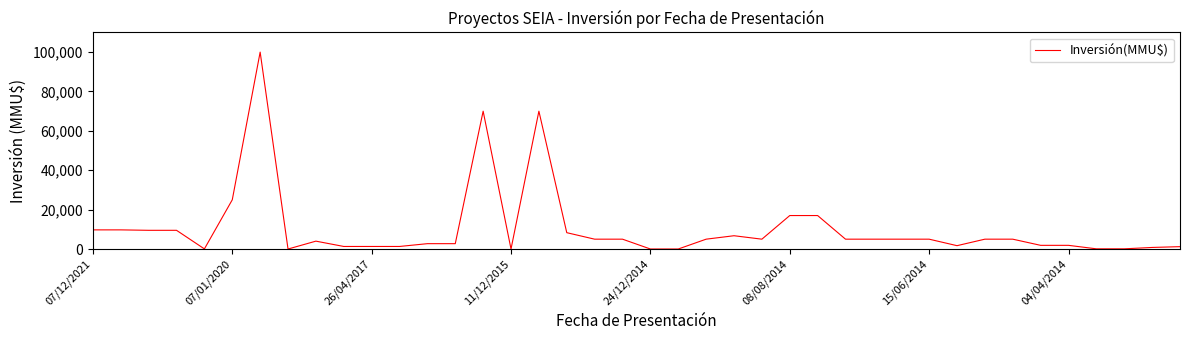

What is the difference between the maximum and minimum values?

100000